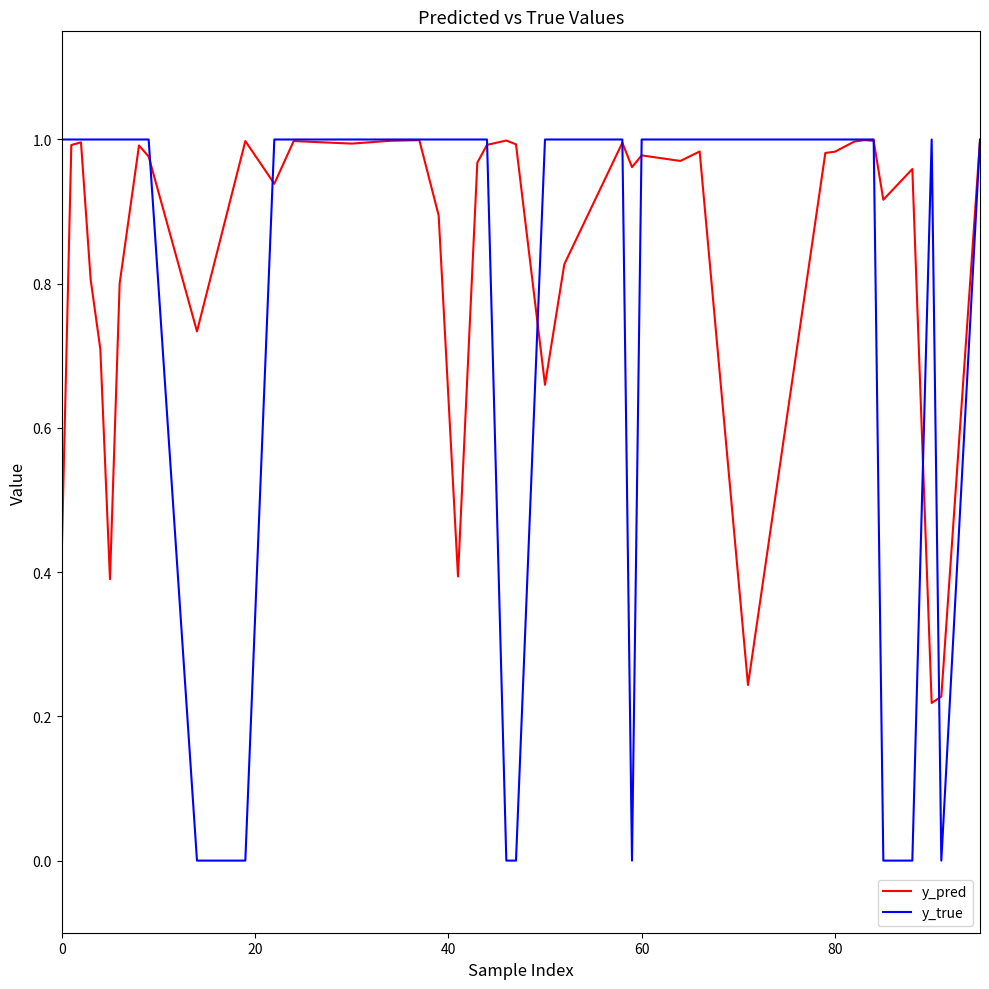

Which series has the largest total across all categories?

y_pred